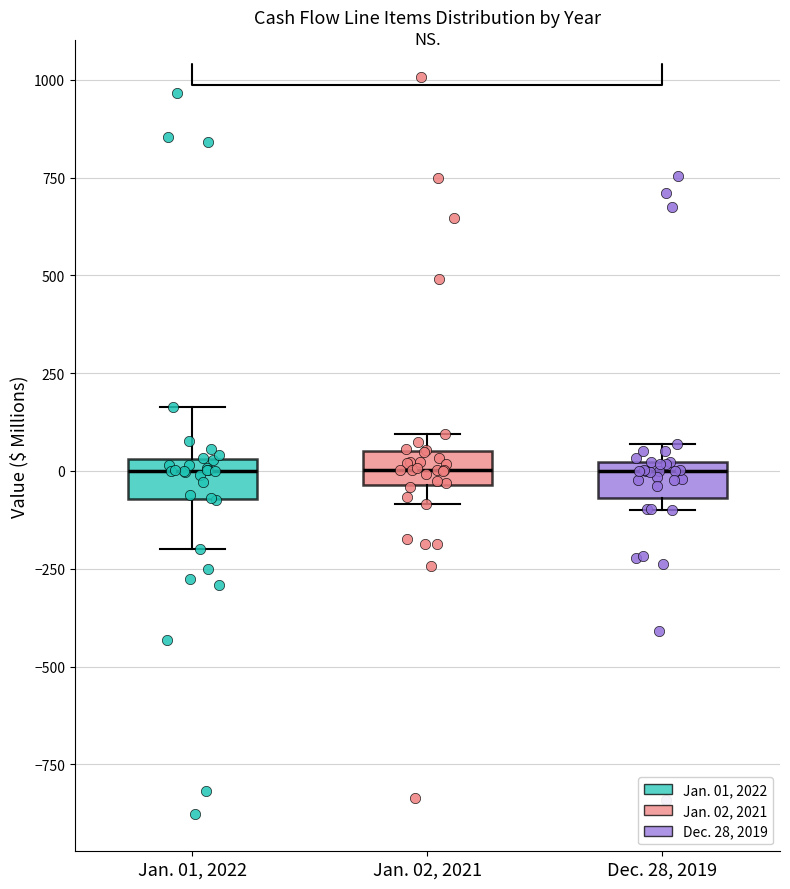

Where does the lower whisker of the box for Jan. 01, 2022 end on the y-axis? The values are not printed on the chart, so give them approximately, as read against the axis.

-200